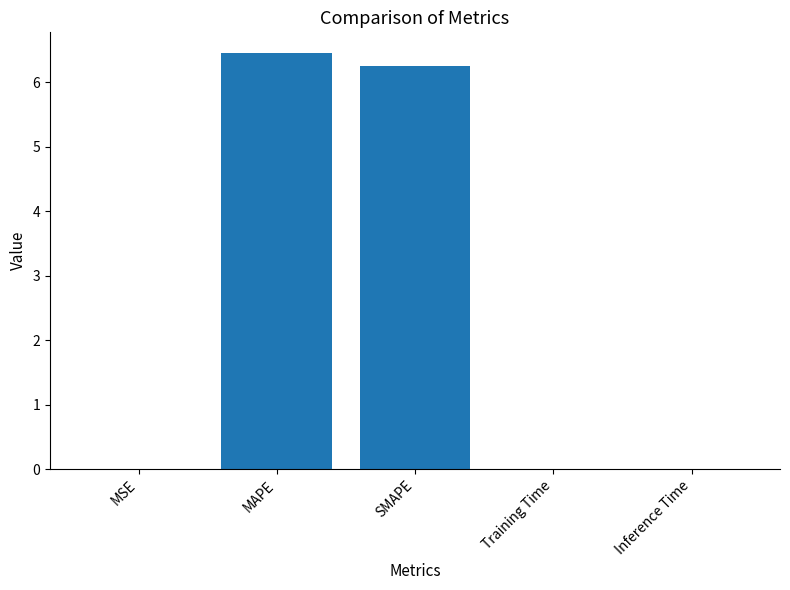

Which has a higher value, MSE or MAPE?

MAPE